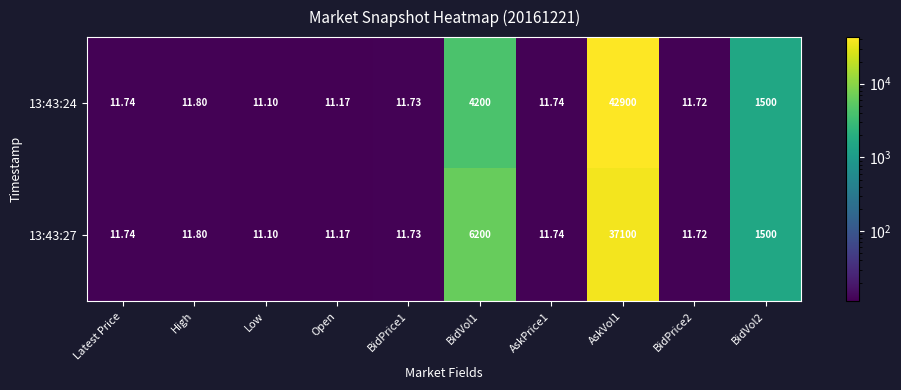

Which category has the lowest value across all series?

Low